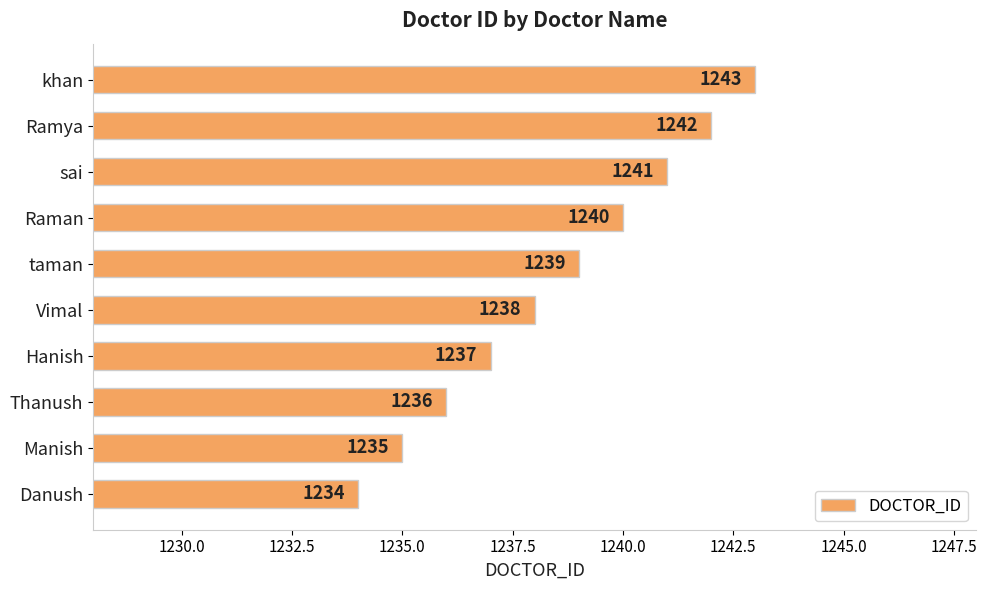

What is the maximum value shown in the chart?

1243